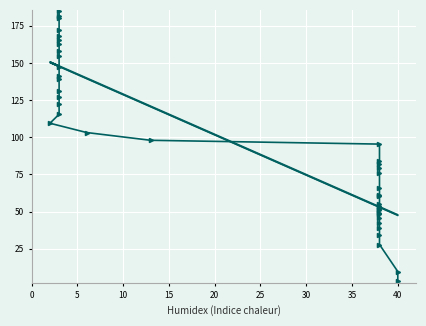

What is the maximum value shown in the chart?

184.8